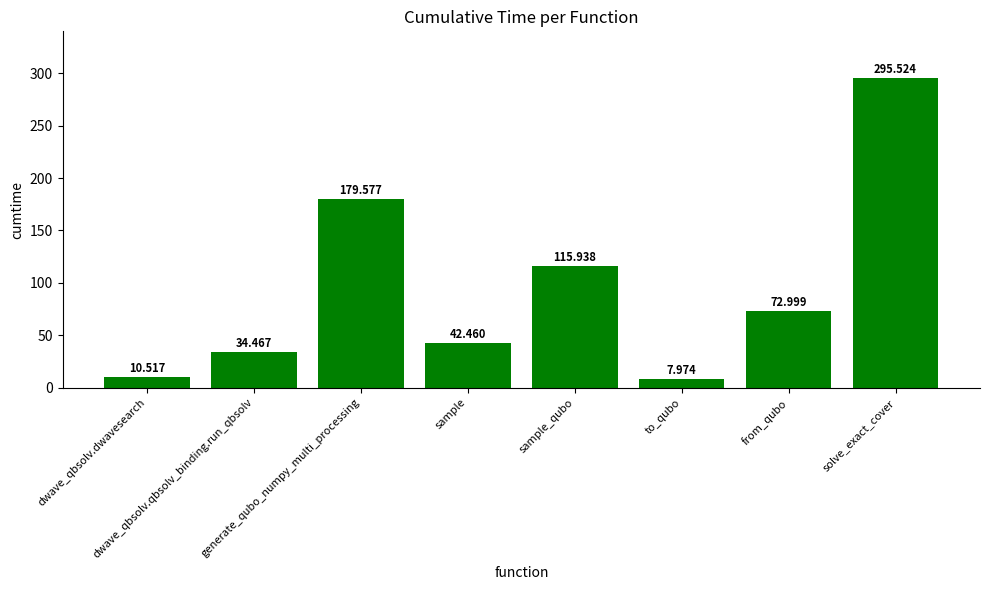

At which label is the value closest to 151?

generate_qubo_numpy_multi_processing